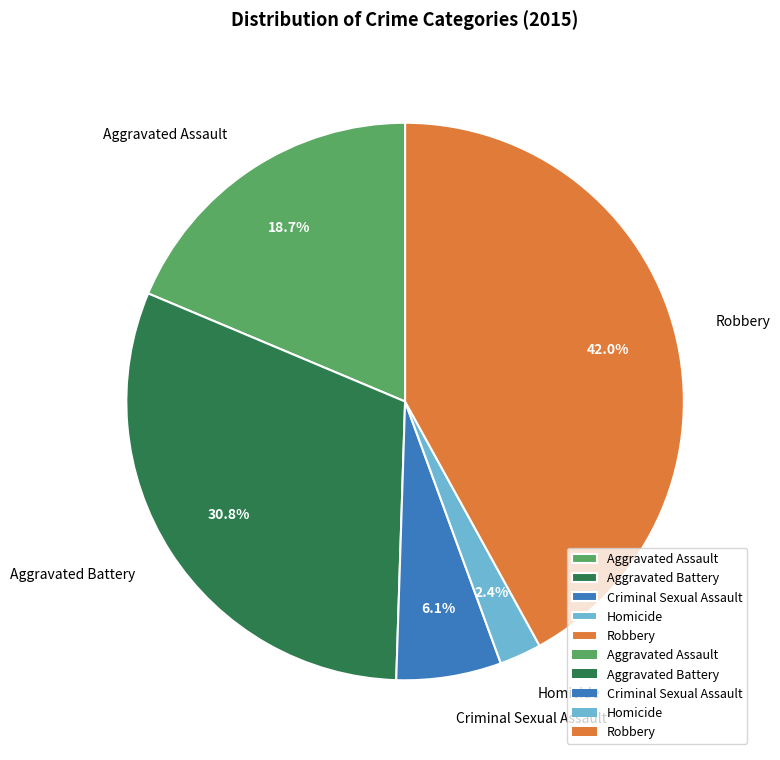

Do Criminal Sexual Assault and Aggravated Assault together represent more than half of the pie?

No